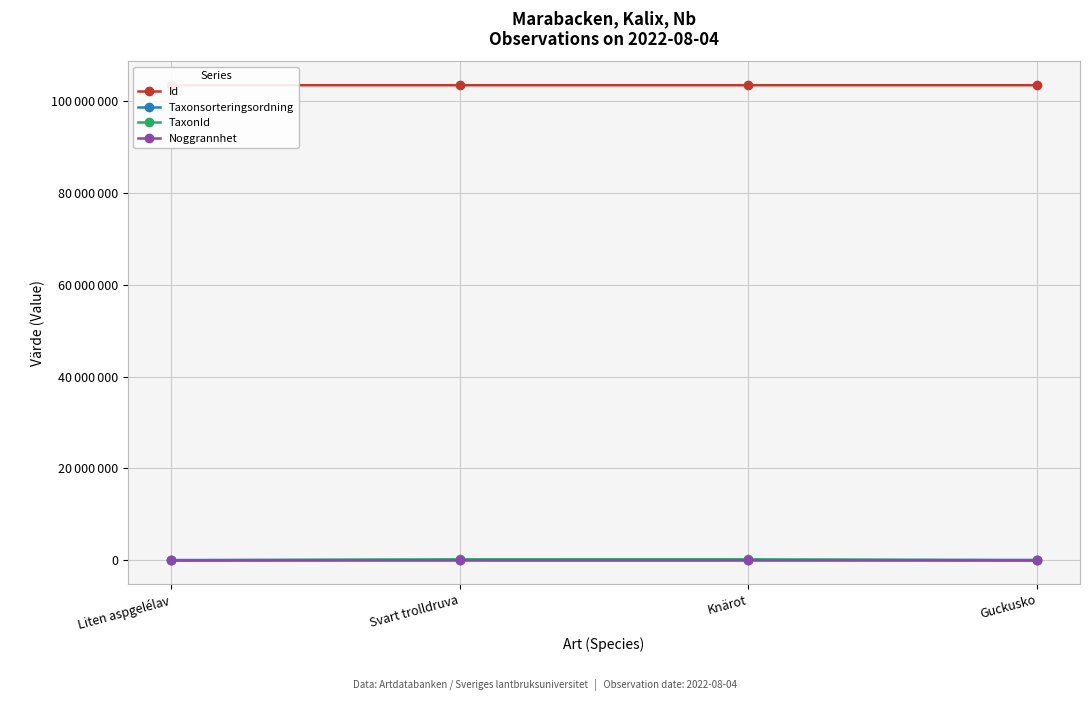

True or false: Noggrannhet and Id cross at least once.

False